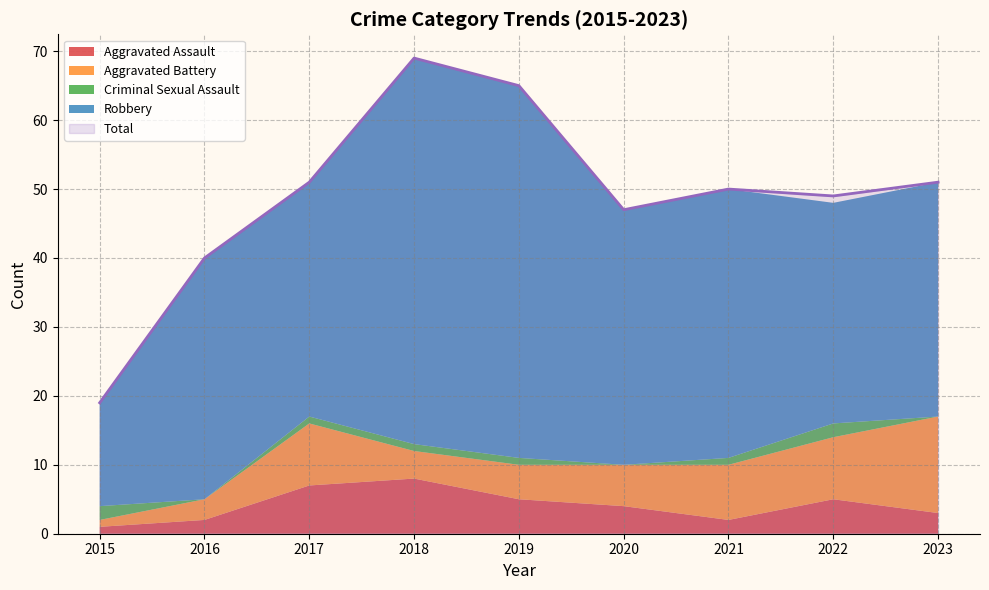

Count the number of data series in this chart.

5